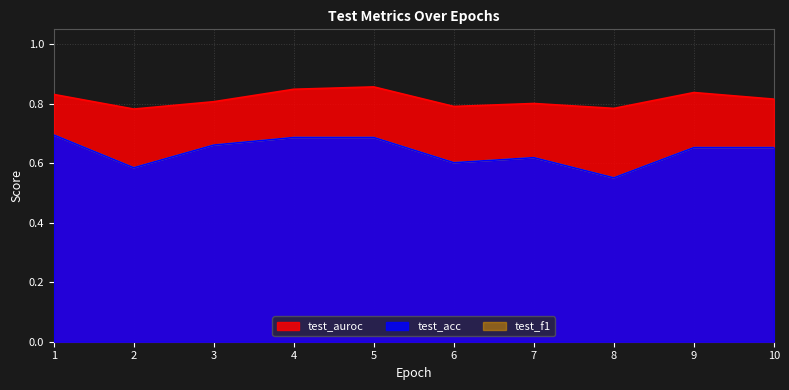

What is the value of the test_acc point at the 9th from the left?

0.7